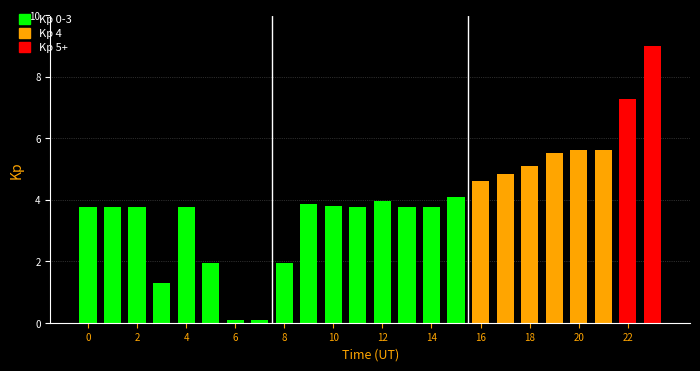

What is the minimum value shown in the chart?

0.1